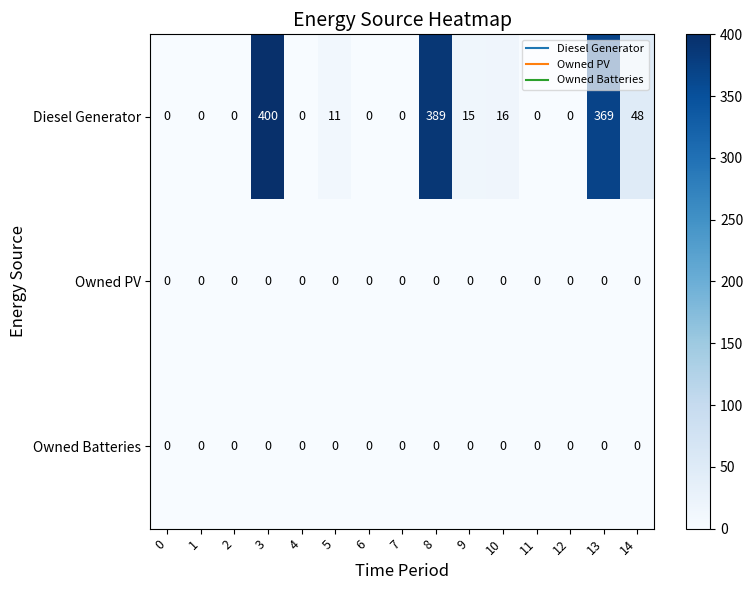

True or false: Diesel Generator has a value of 7 at 9.

False